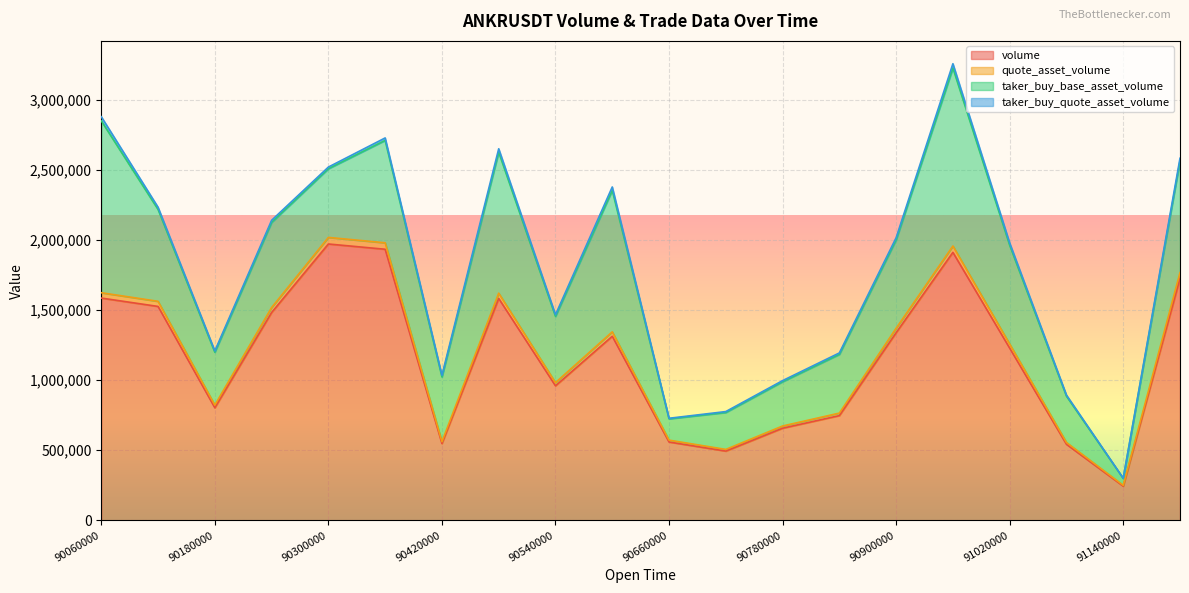

How many categories are shown in the chart?

20